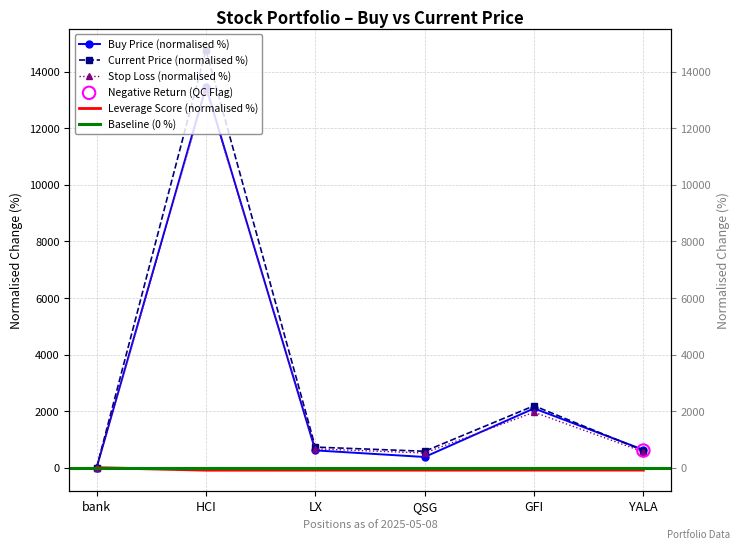

Which series contains the lowest Y value?

lev_score